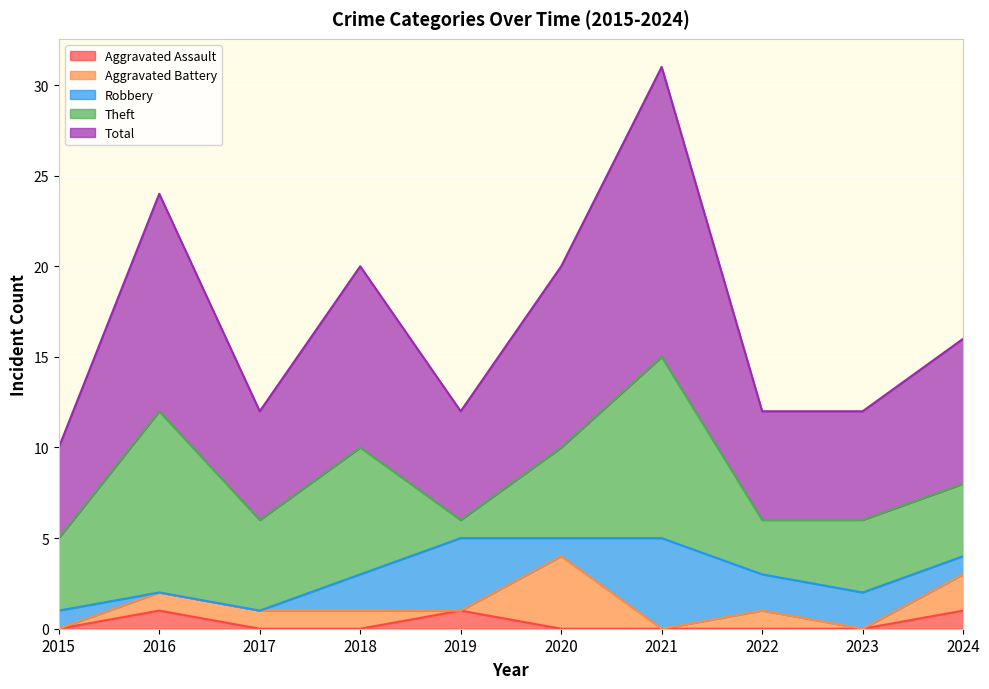

Is the value of Aggravated Assault at 2017 greater than the value of Robbery at 2015?

No